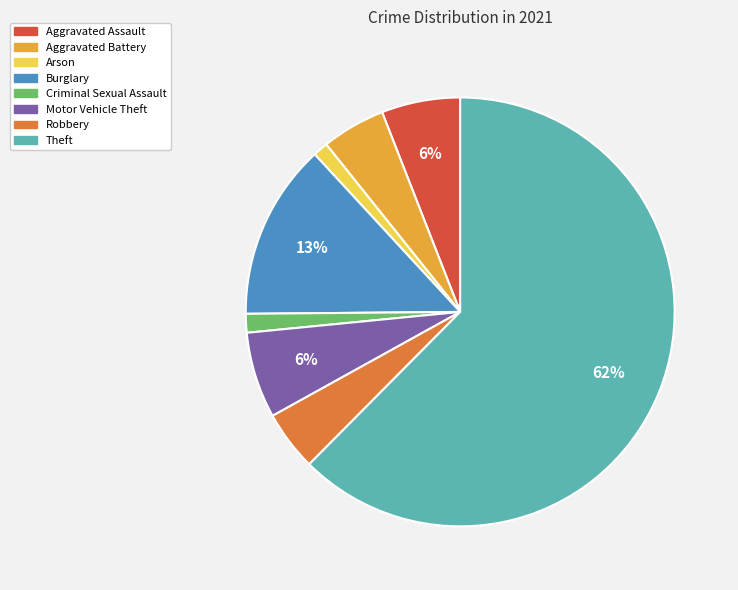

Do Aggravated Battery and Motor Vehicle Theft together represent more than half of the pie?

No